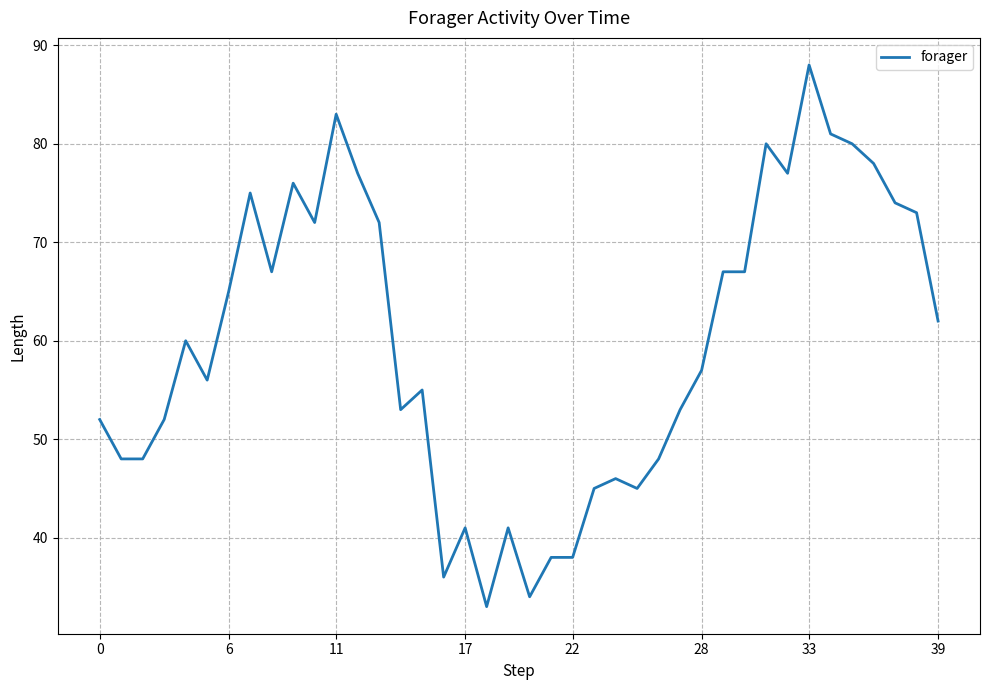

What is the greatest value displayed?

88